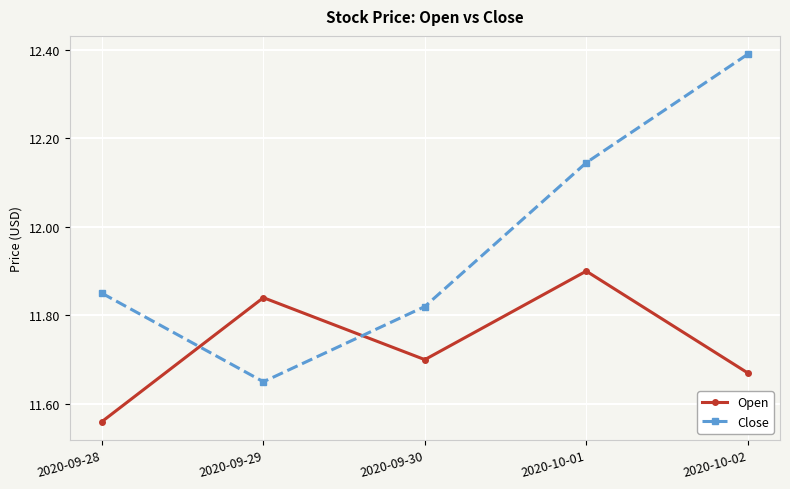

At which label does Close reach its minimum?

2020-09-29